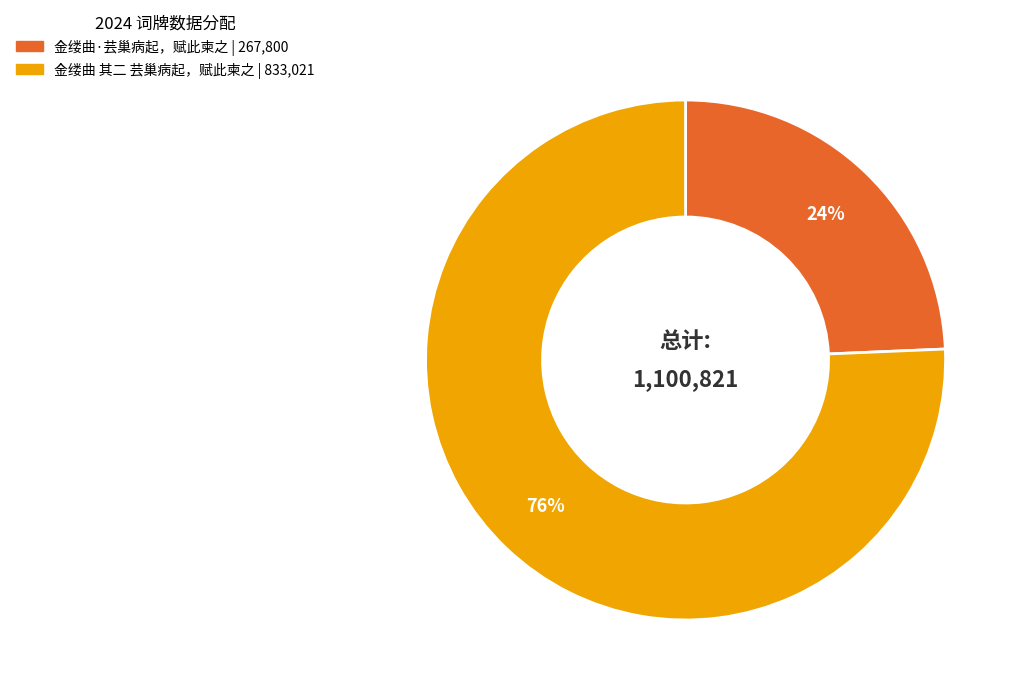

To the nearest percent, what is the average slice percentage?

50%